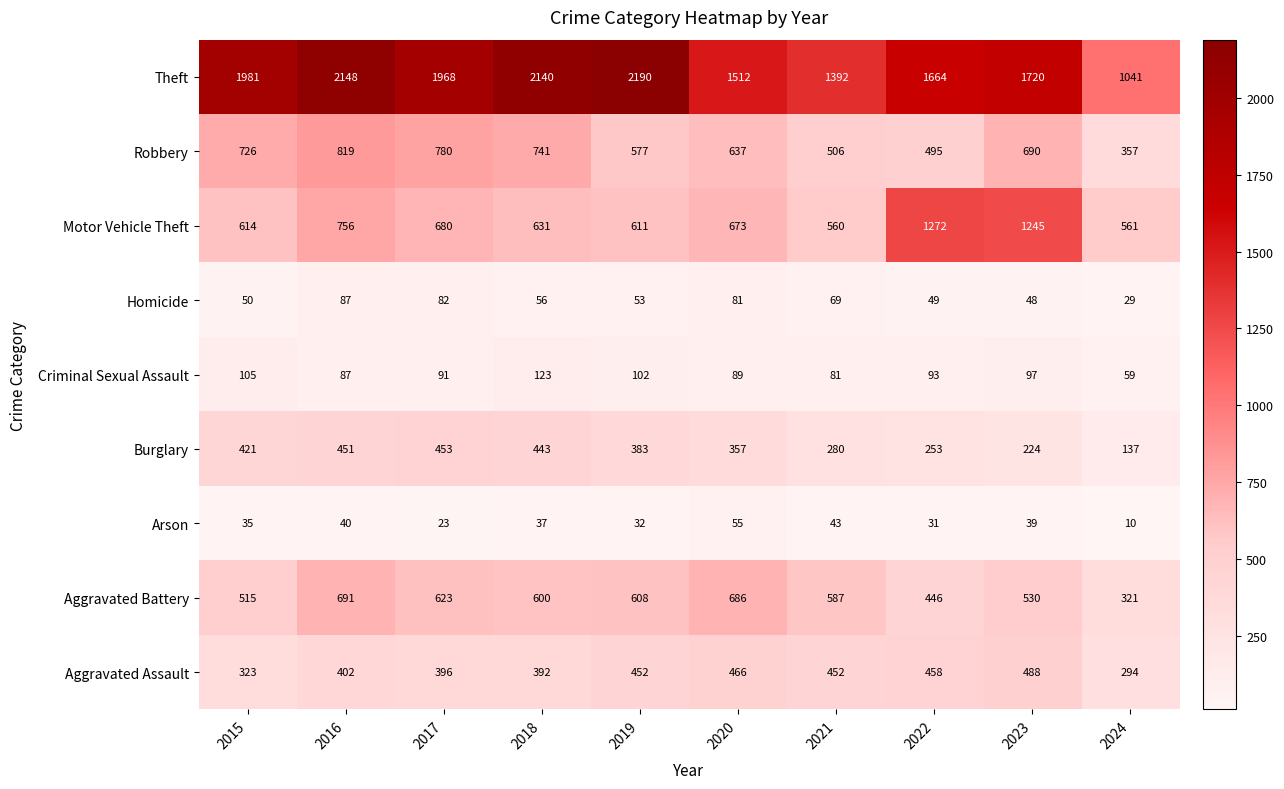

Which series has the largest total across all categories?

Theft